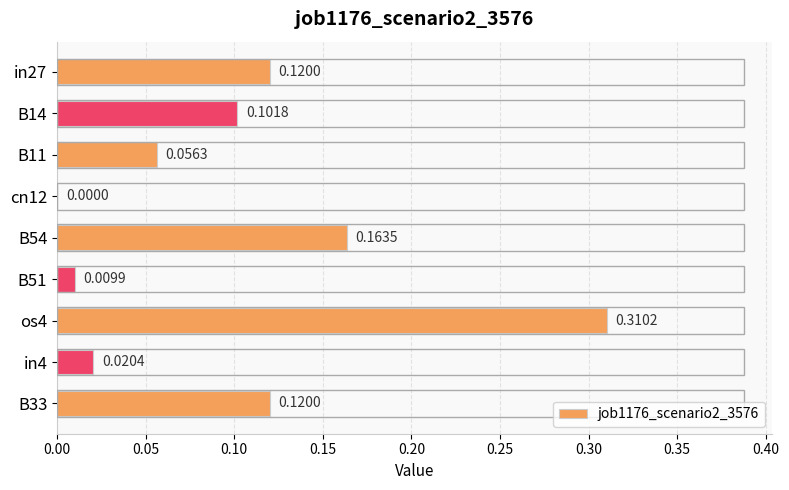

What is the sum of all values?

0.9